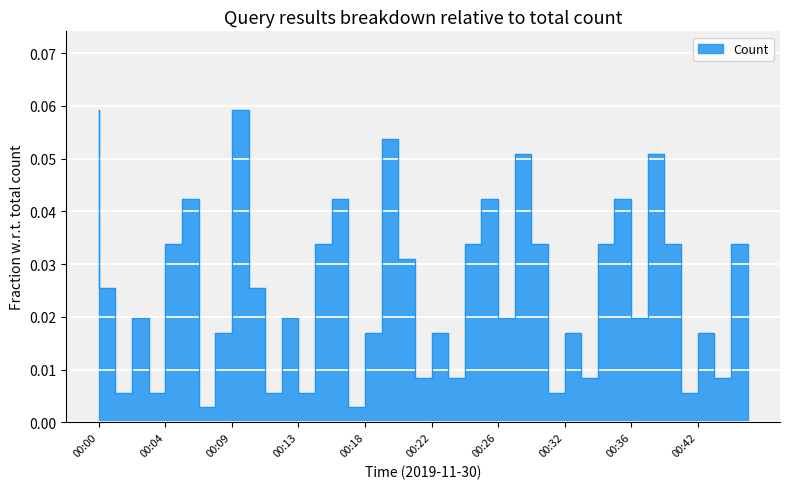

Reading right to left, what are all the values shown in this chart?

00:45=0.0	00:44=0.0	00:43=0.0	00:42=0.0	00:41=0.0	00:40=0.1	00:39=0.0	00:36=0.0	00:35=0.0	00:34=0.0	00:33=0.0	00:32=0.0	00:31=0.0	00:30=0.1	00:29=0.0	00:26=0.0	00:25=0.0	00:24=0.0	00:23=0.0	00:22=0.0	00:21=0.0	00:20=0.1	00:19=0.0	00:18=0.0	00:16=0.0	00:15=0.0	00:14=0.0	00:13=0.0	00:12=0.0	00:11=0.0	00:10=0.1	00:09=0.0	00:08=0.0	00:06=0.0	00:05=0.0	00:04=0.0	00:03=0.0	00:02=0.0	00:01=0.0	00:00=0.1